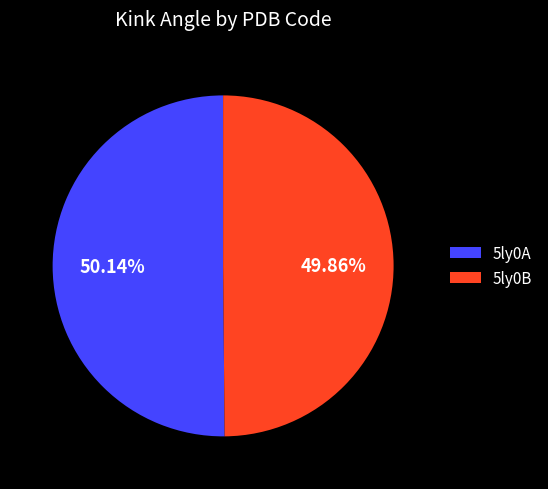

What percentage is NOT represented by 5ly0B?

50.1%